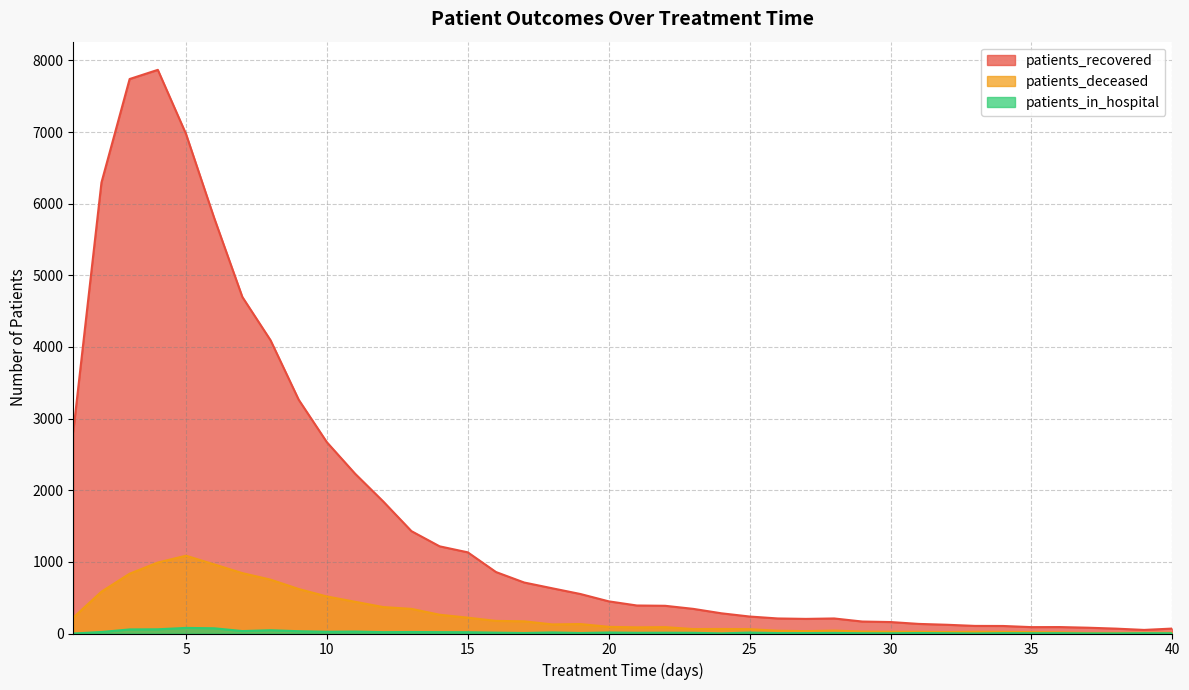

What is the total value across all series at 21?

487